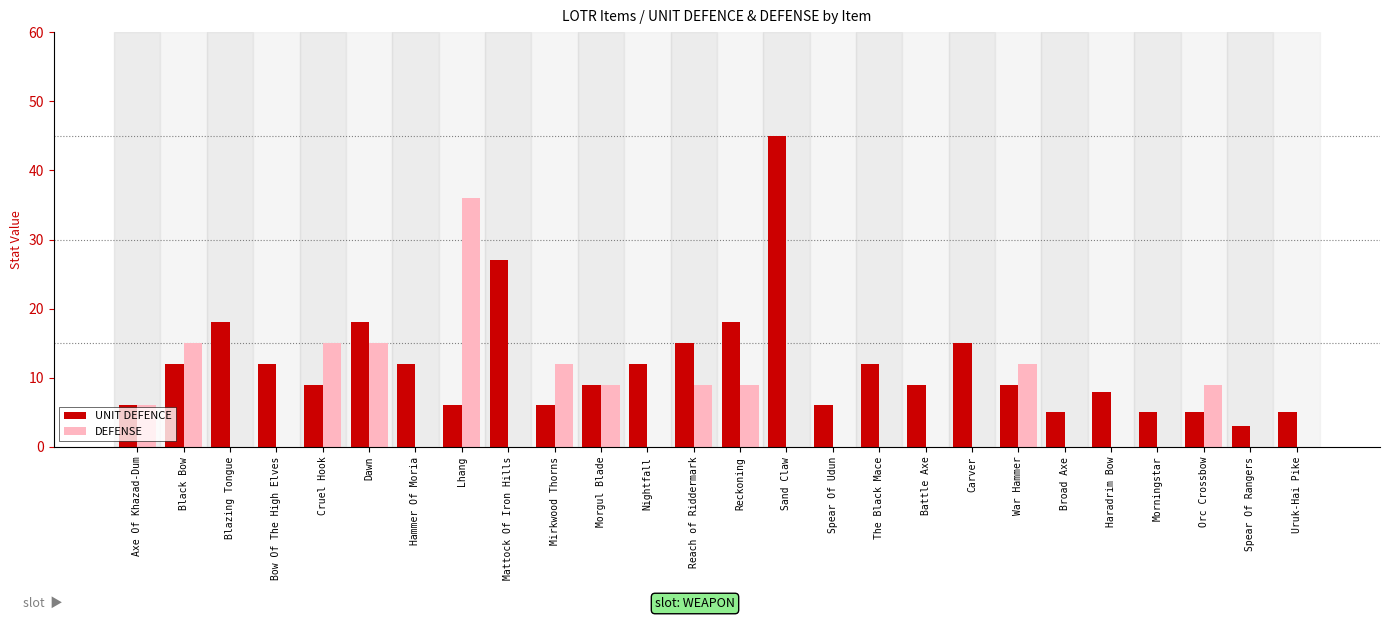

Between Blazing Tongue and Reckoning, which series saw the biggest shift?

DEFENSE